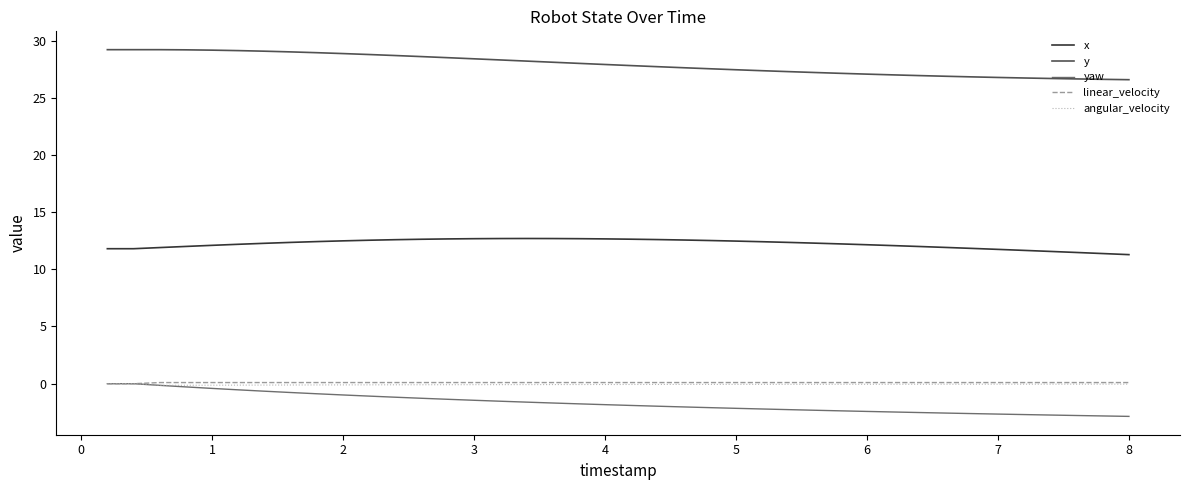

True or false: linear_velocity and y cross at least once.

False